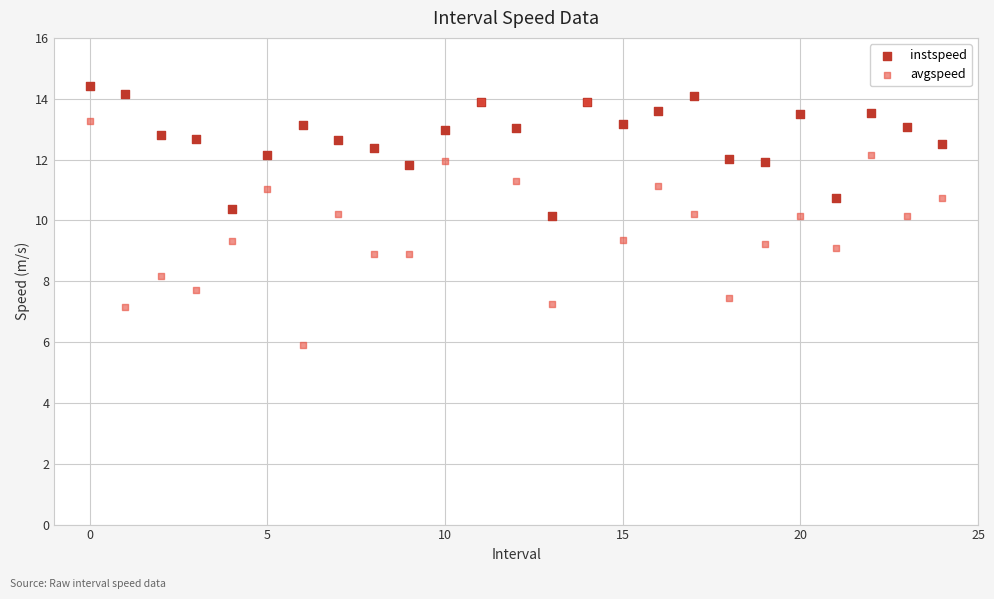

Which series contains the lowest Y value?

avgspeed